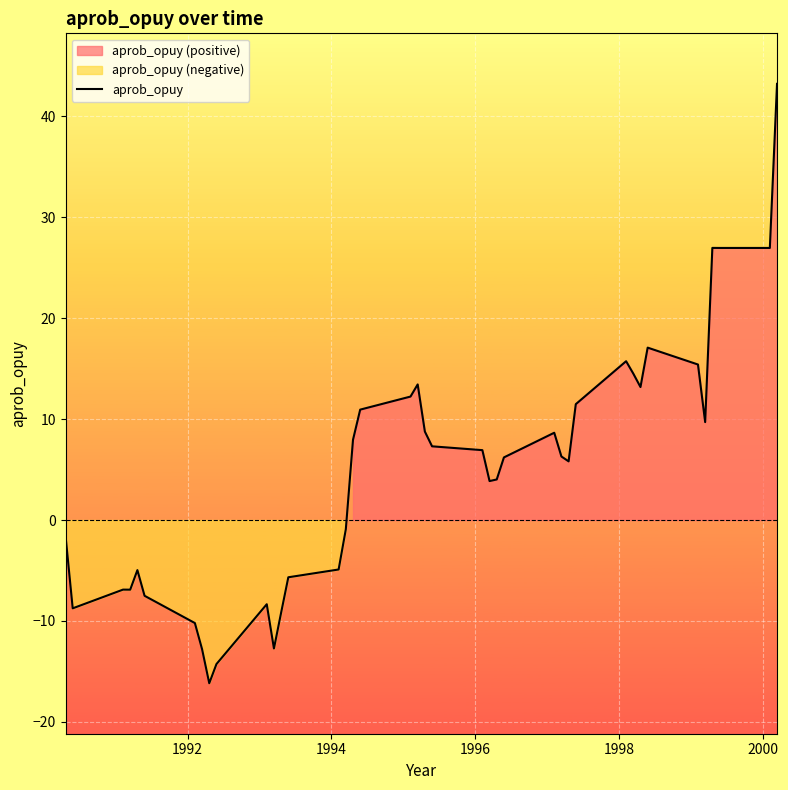

What is the maximum value for aprob_opuy?

43.2